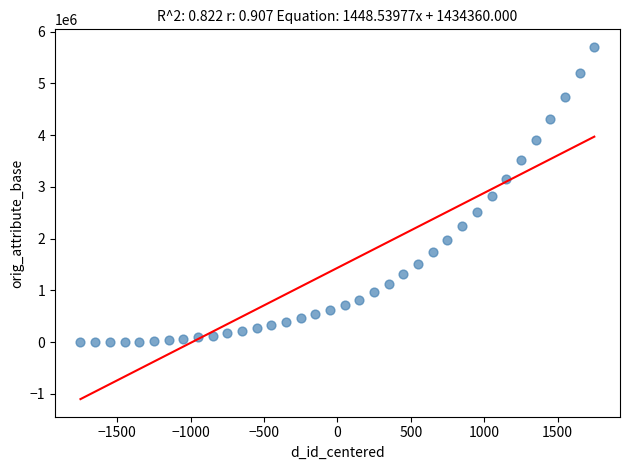

What is the range of X values (max minus min)?

3500